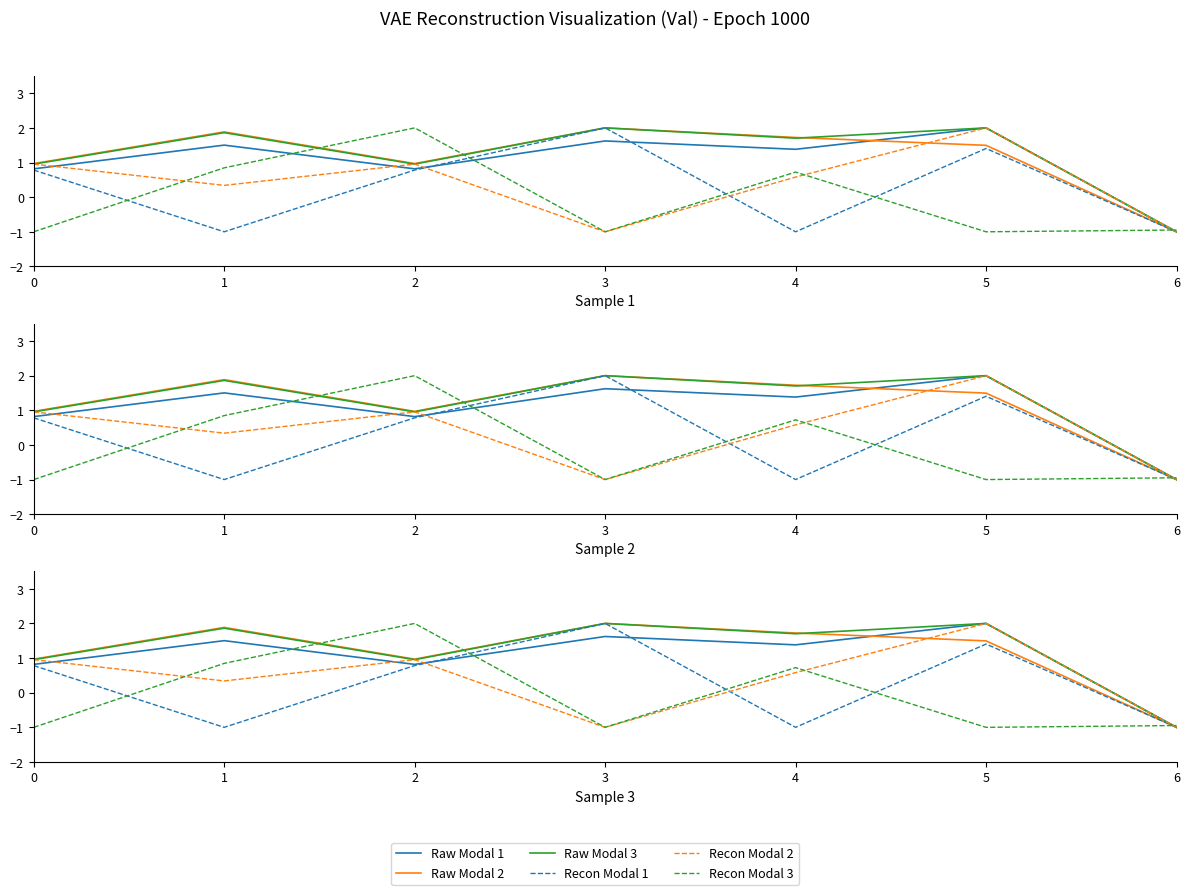

Where is the first local maximum for Raw Modal 3?

1